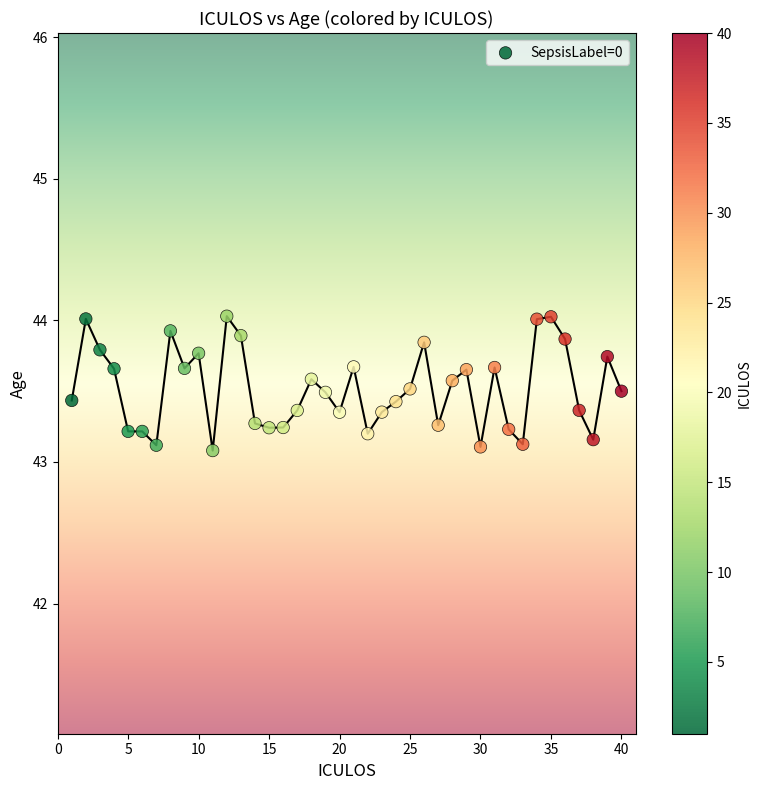

What is the range of Y values (max minus min)?

0.9